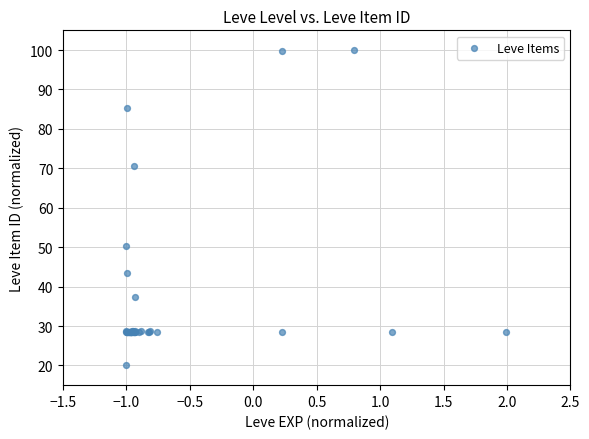

What Y value in the scatter plot is closest to 59?

50.4